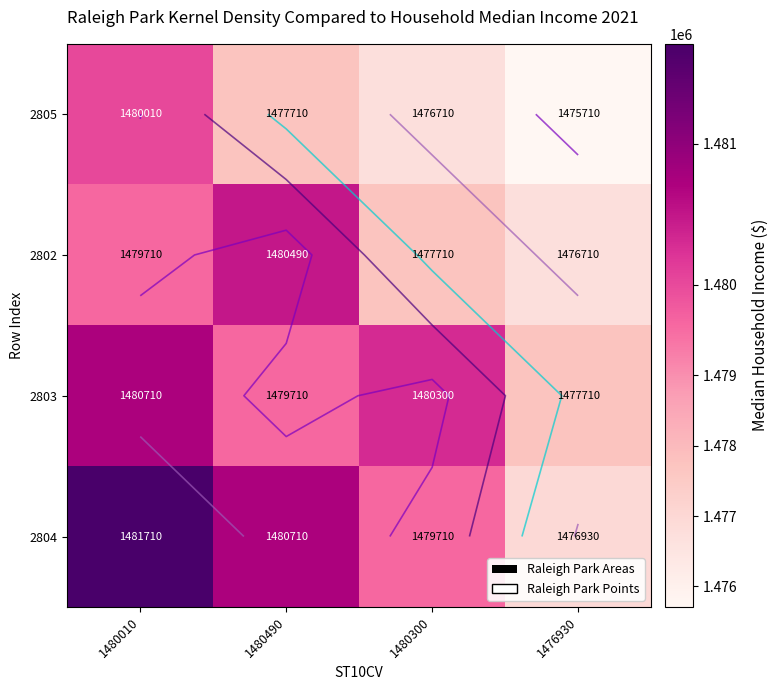

List the labels in order of 2805 value, smallest first.

1476930, 1480300, 1480490, 1480010